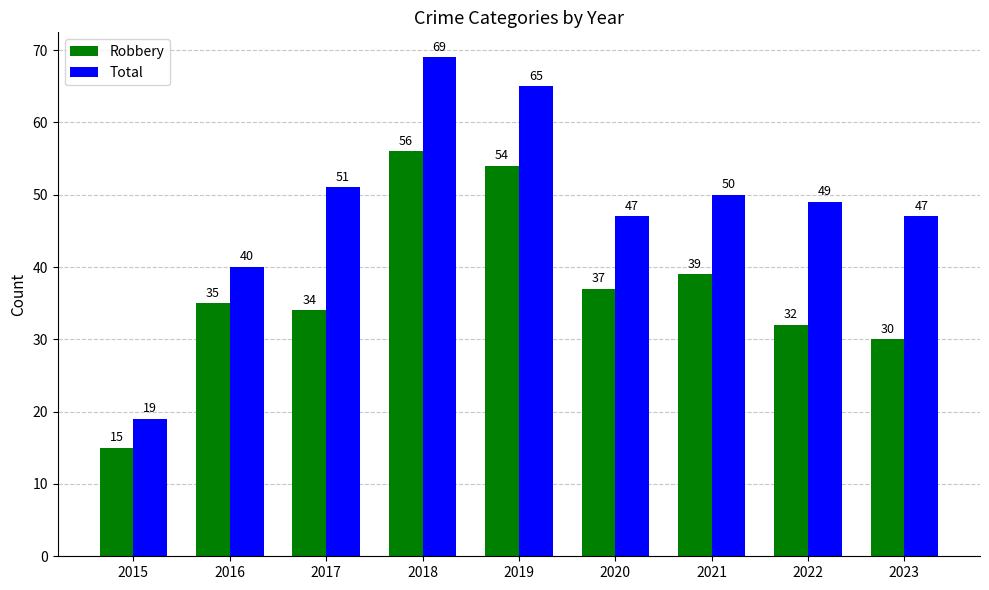

How many groups of bars are there?

9